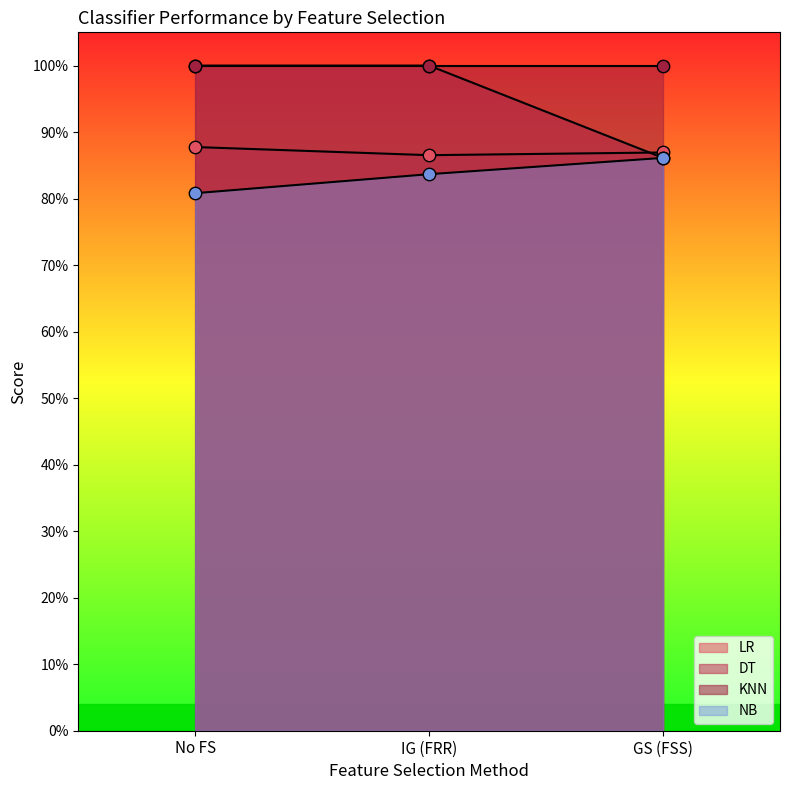

Which series contains the lowest Y value?

NB